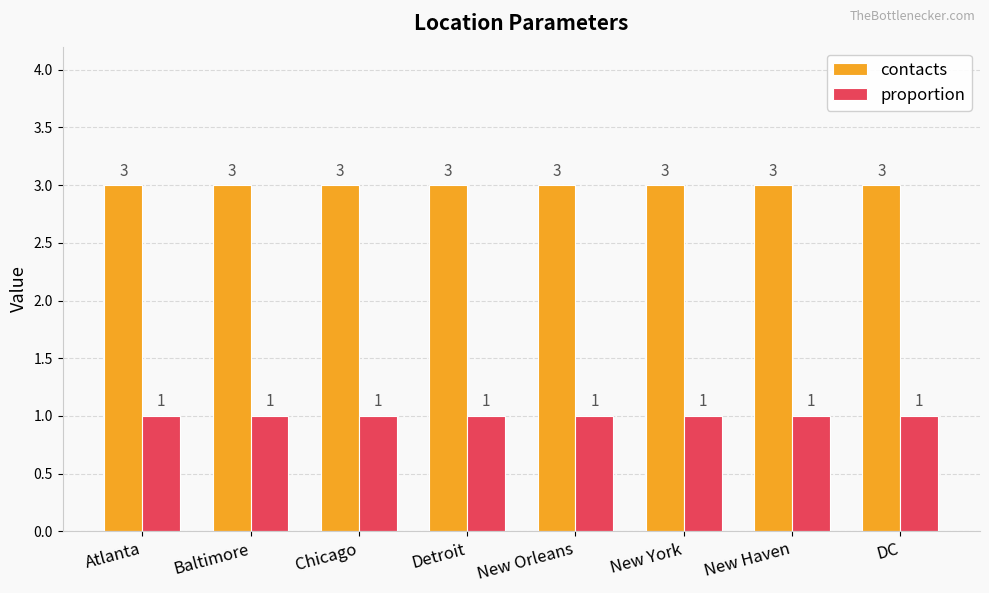

Rank the series by their maximum value, from highest to lowest.

contacts, proportion